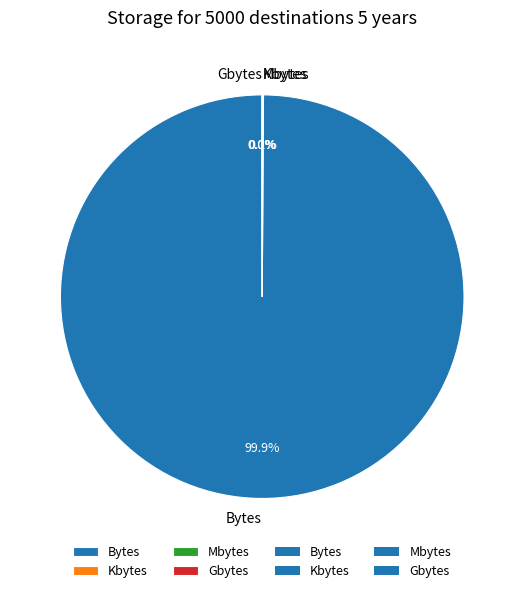

What is the change in value from Kbytes to Mbytes?

-74890684.3